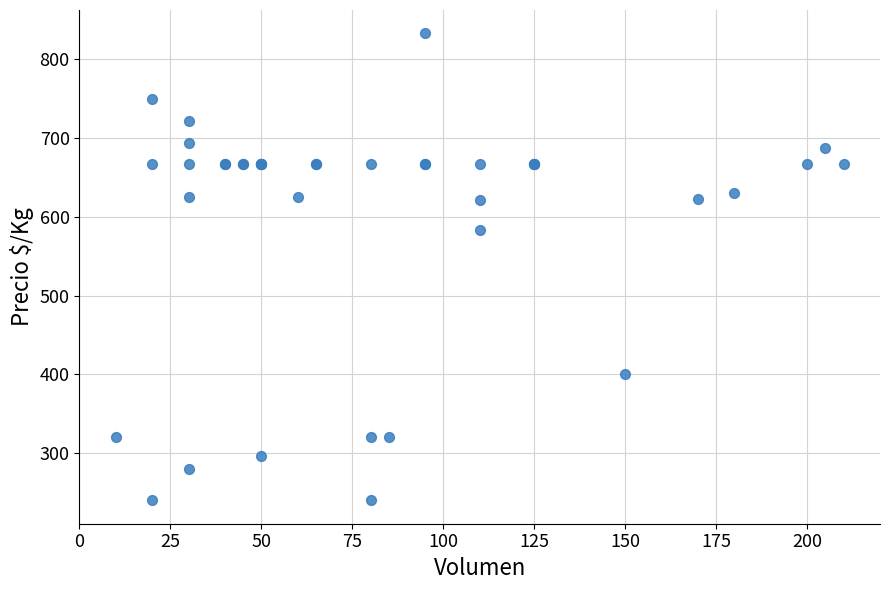

What Y value in the scatter plot is closest to 536?

583